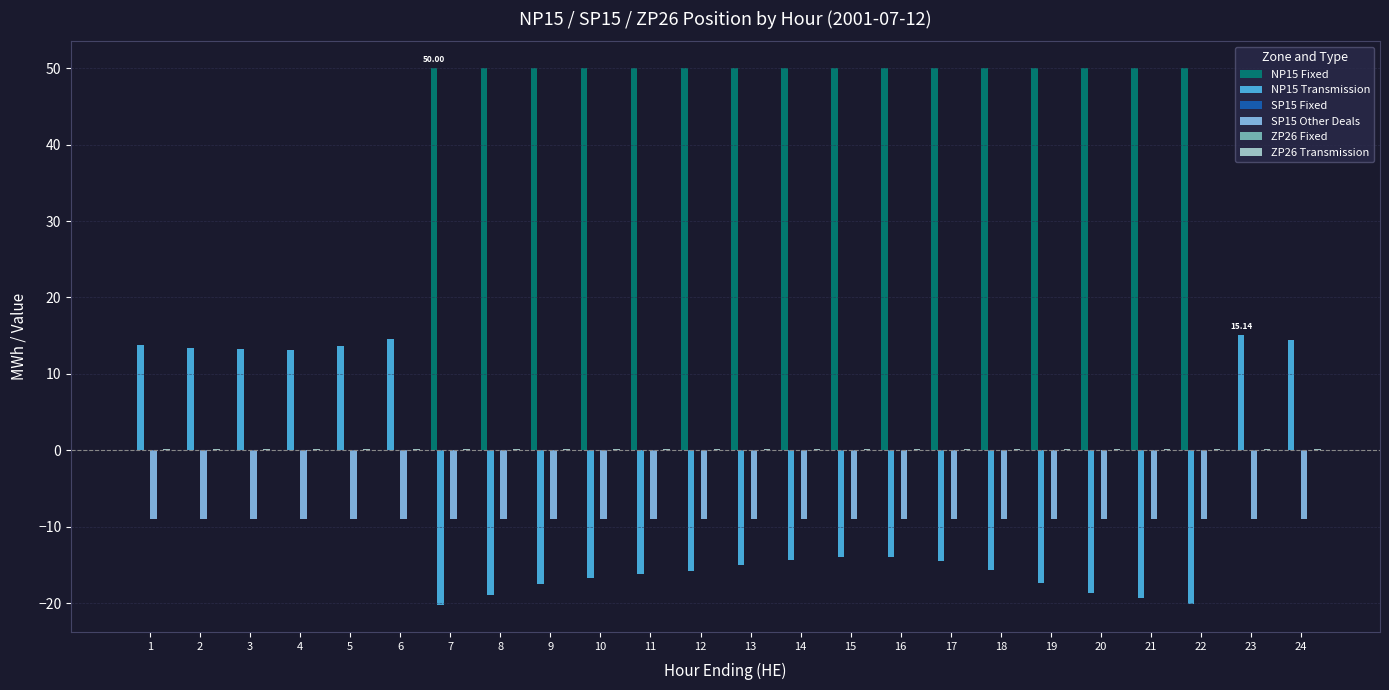

What is the spread (max minus min) of values at 17?

64.5